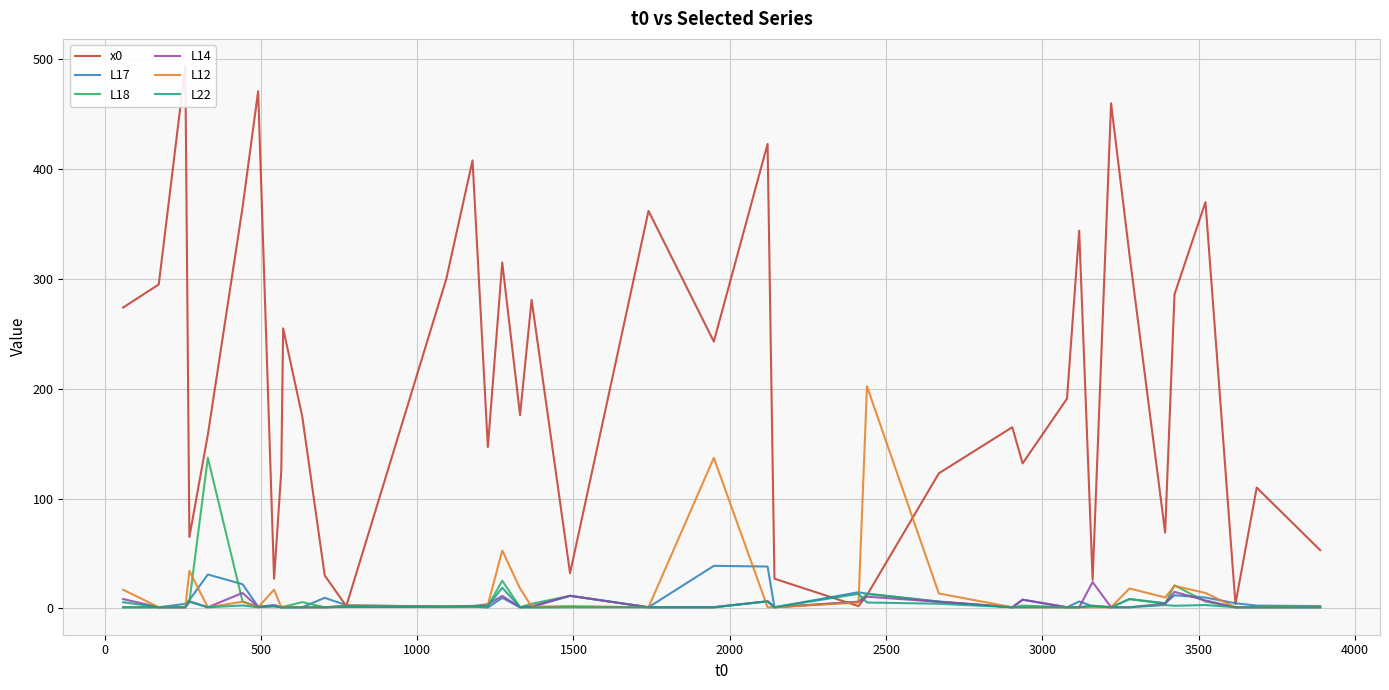

How many times do L17 and L14 cross each other?

5